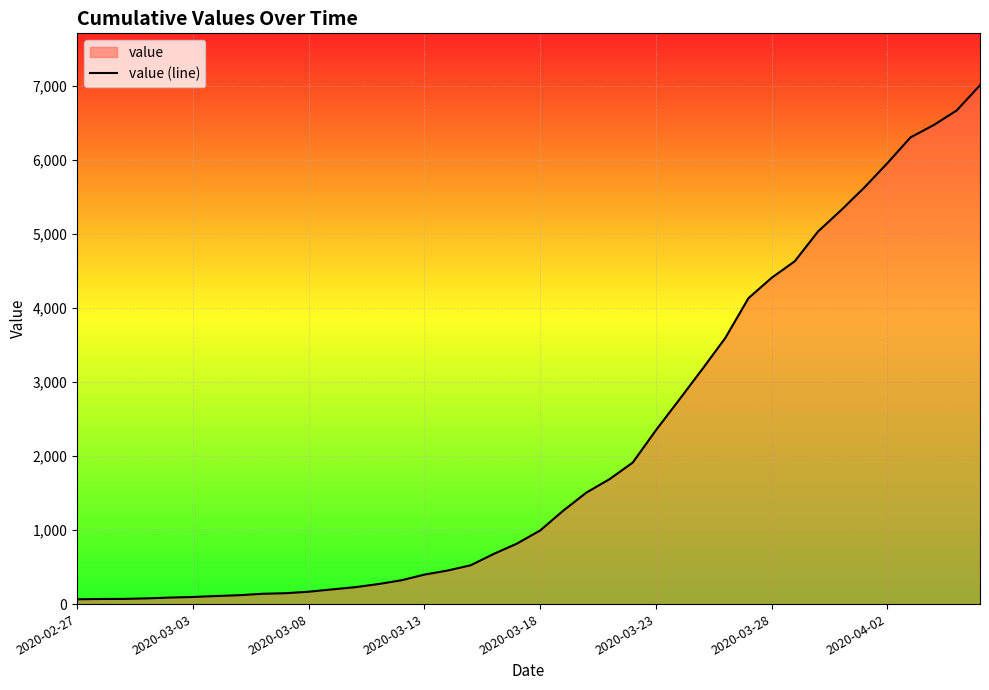

What is the sum of the values at 14 and 33?

5639